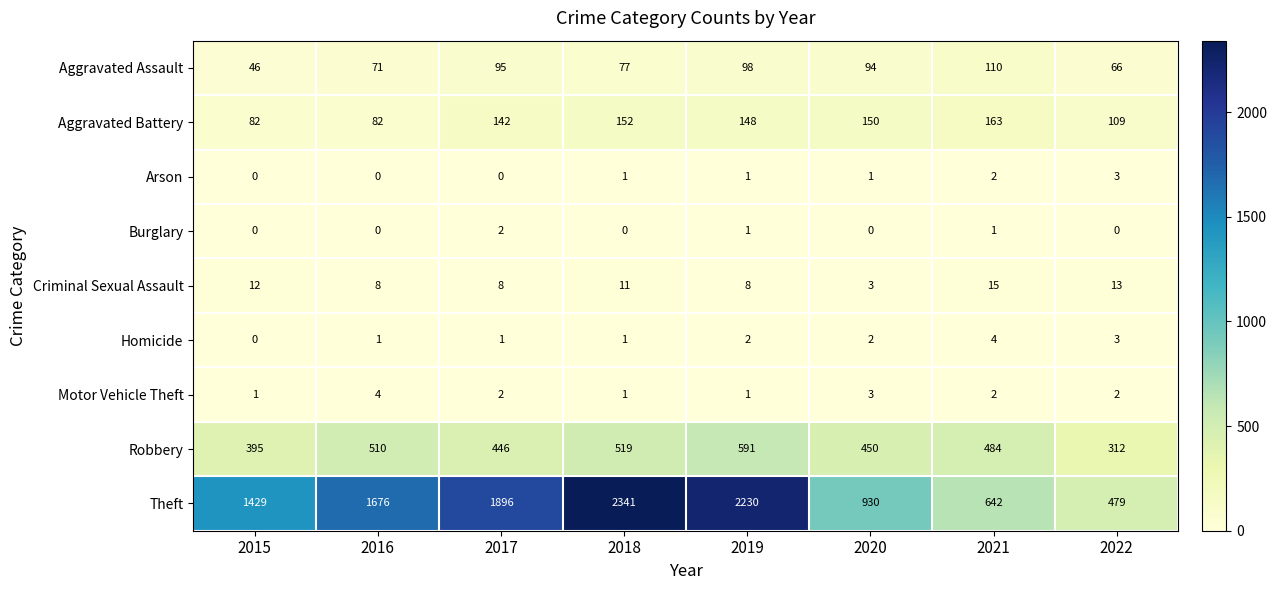

What is the sum of all Arson values?

8